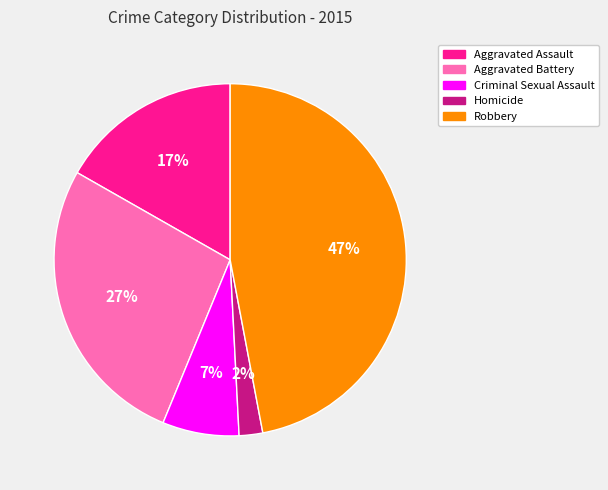

True or false: Aggravated Battery accounts for 35% of the total.

False